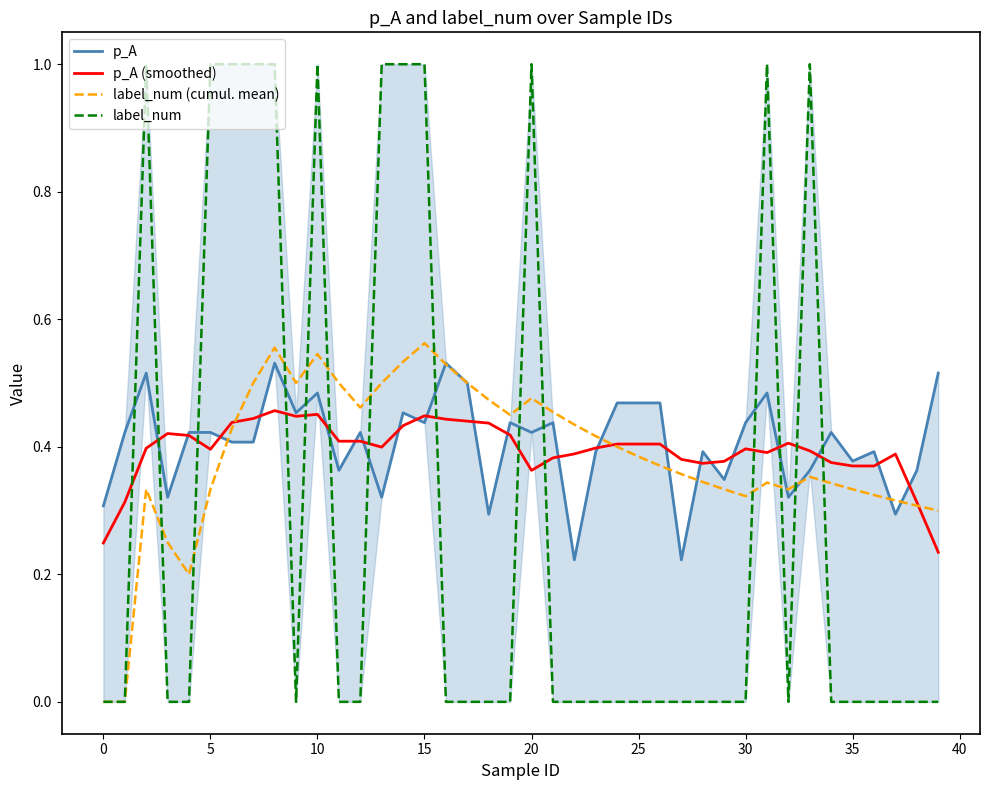

Is it true that label_num (cumul. mean) equals 0.2 at 22?

False